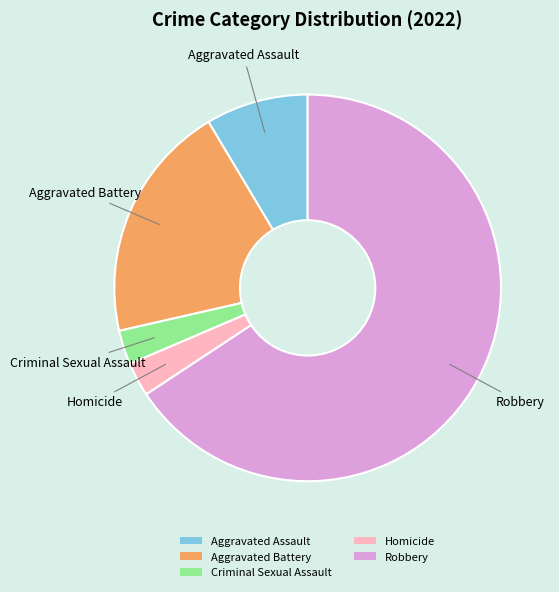

Do Aggravated Battery and Homicide together represent more than half of the pie?

No